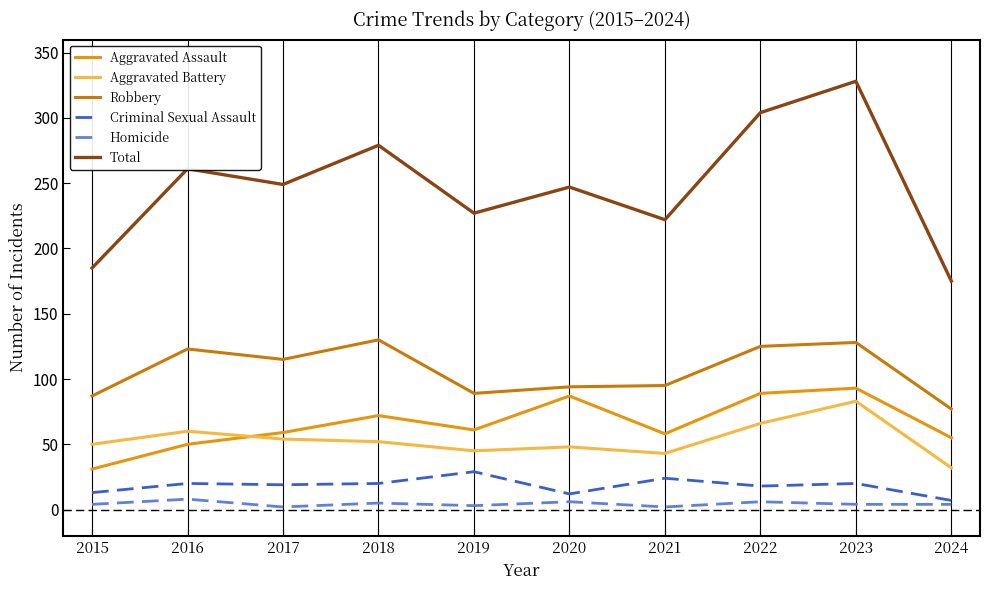

What value does the Total series have at 2018?

279